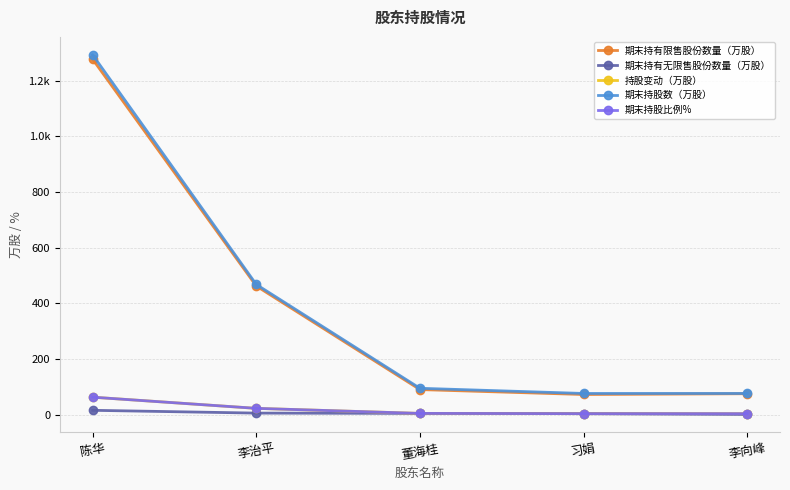

Does the chart have visible grid lines?

Yes